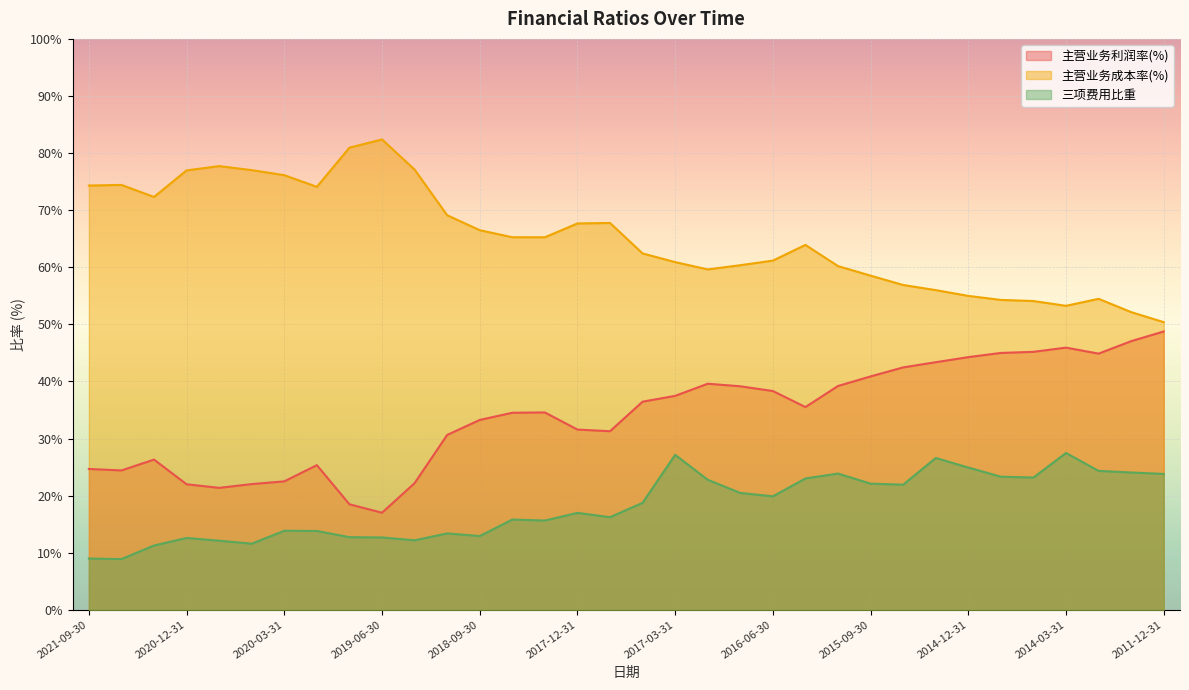

Where is the first local minimum for 三项费用比重?

2021-06-30